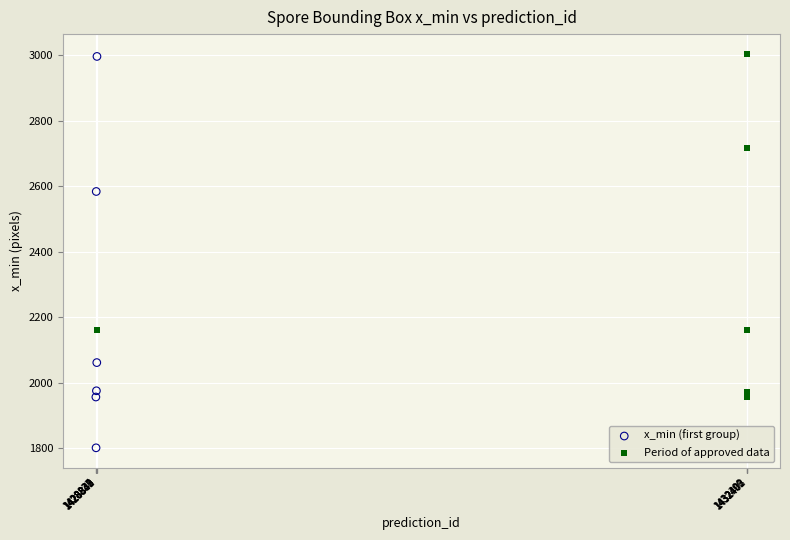

Which series reaches the minimum Y coordinate?

x_min (first group)